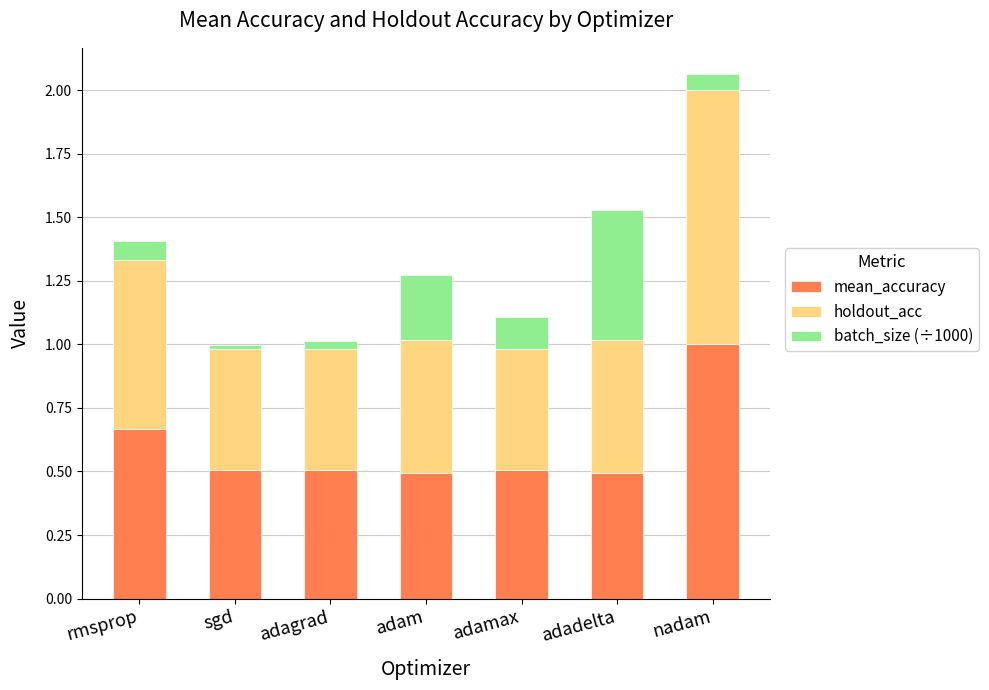

True or false: mean_accuracy has a value of 0.3 at rmsprop.

False